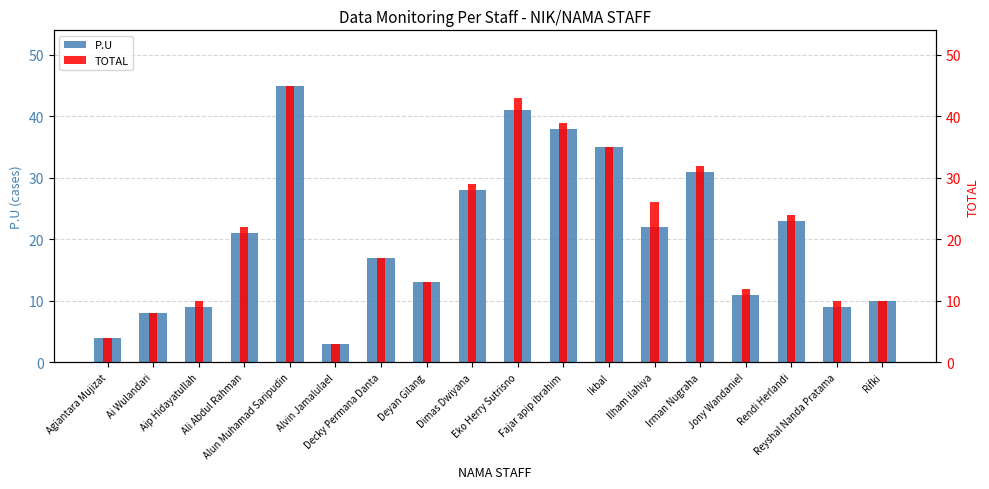

Count the number of data series in this chart.

2